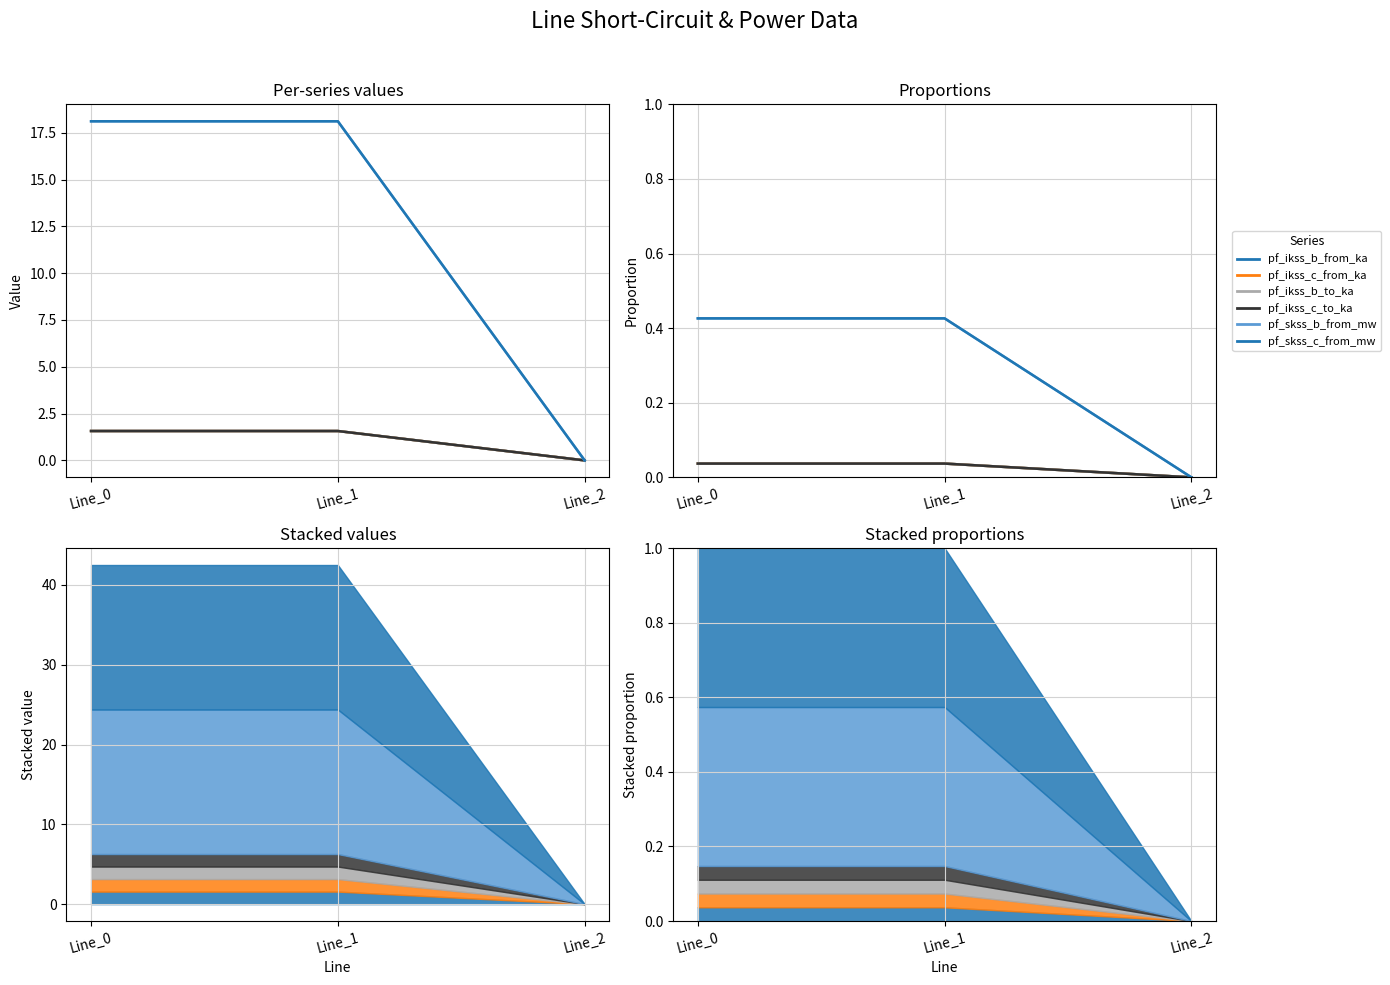

Between Line_2 and Line_1, which is larger?

Line_1